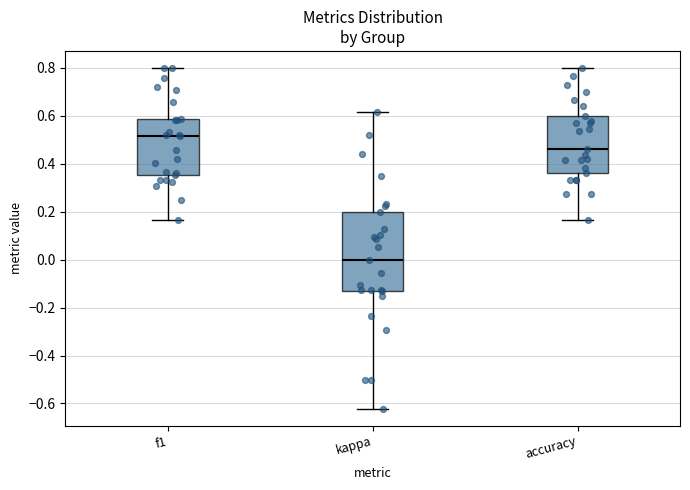

Which box has the lowest median line?

kappa